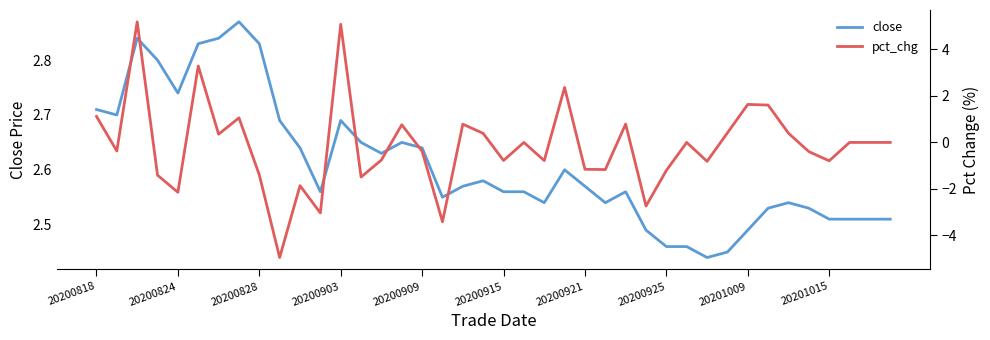

What is the maximum value for pct_chg?

5.2